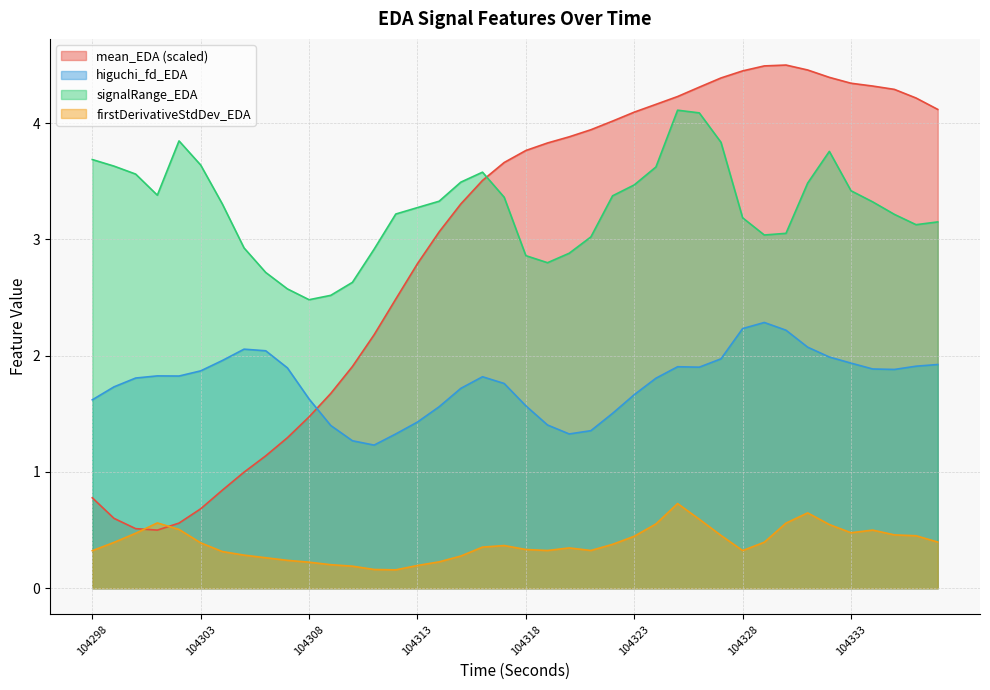

Which series has the largest range (max minus min)?

mean_EDA (scaled)